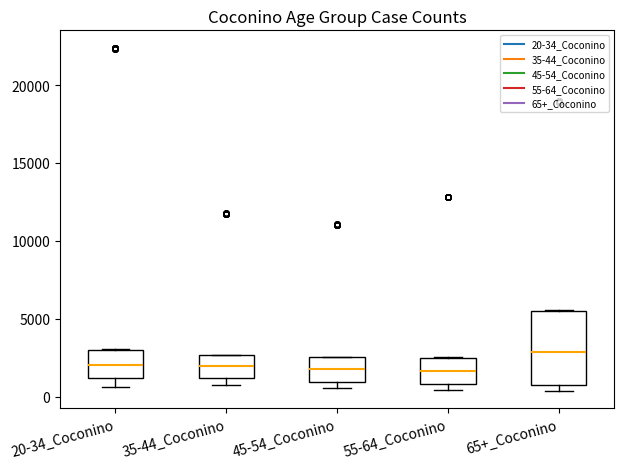

Reading left to right, read every box against the y-axis: the position of its median line, the range the box covers, and the ends of its whiskers. The values are not printed on the chart, so give them approximately, as read against the axis.

20-34_Coconino: median 2000, box 1000 to 3000, whiskers 500 to 3000
35-44_Coconino: median 2000, box 1000 to 2500, whiskers 500 to 2500
45-54_Coconino: median 2000, box 1000 to 2500, whiskers 500 to 2500
55-64_Coconino: median 1500, box 1000 to 2500, whiskers 500 to 2500
65+_Coconino: median 3000, box 500 to 5500, whiskers 500 (just below the box's lower edge) to 5500